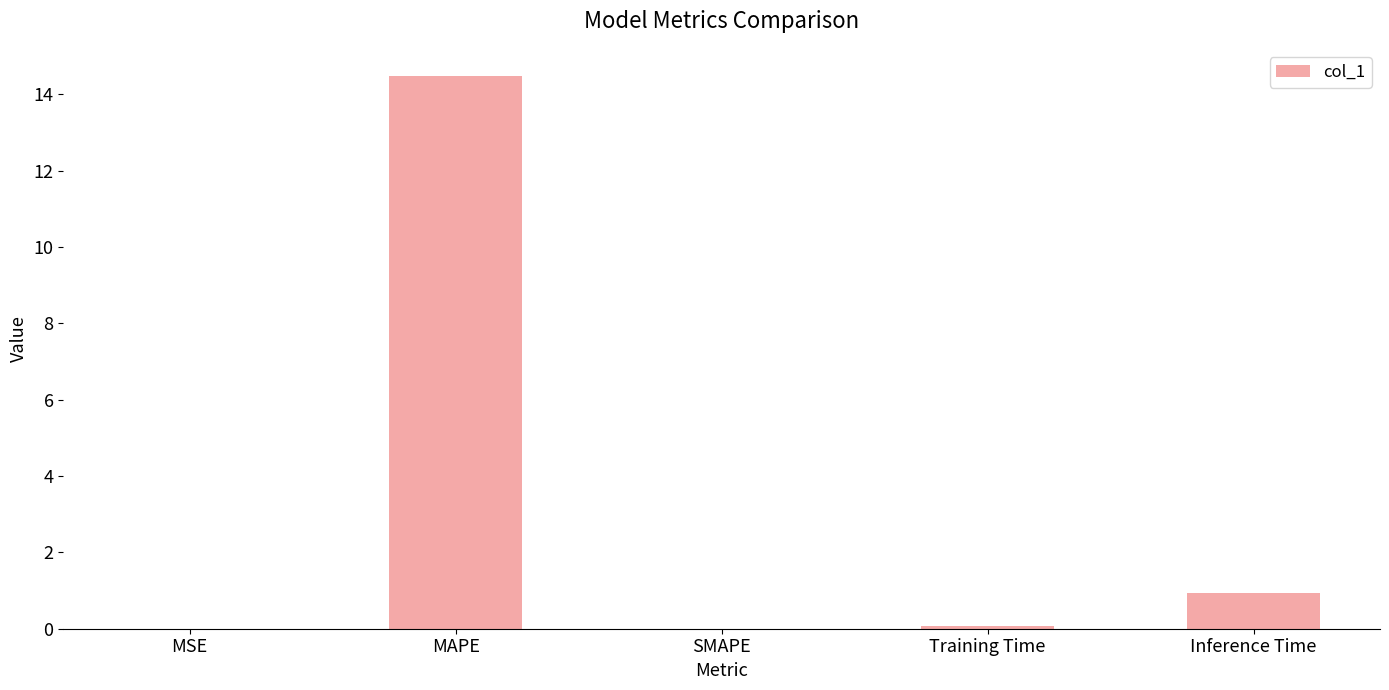

Between SMAPE and MAPE, which is larger?

MAPE